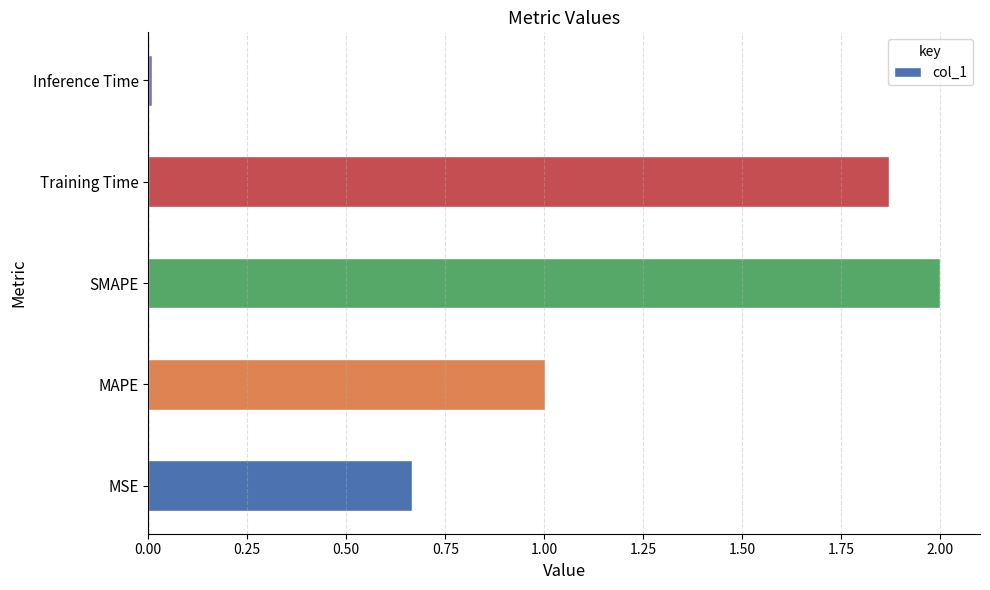

Between MSE and MAPE, which is larger?

MAPE